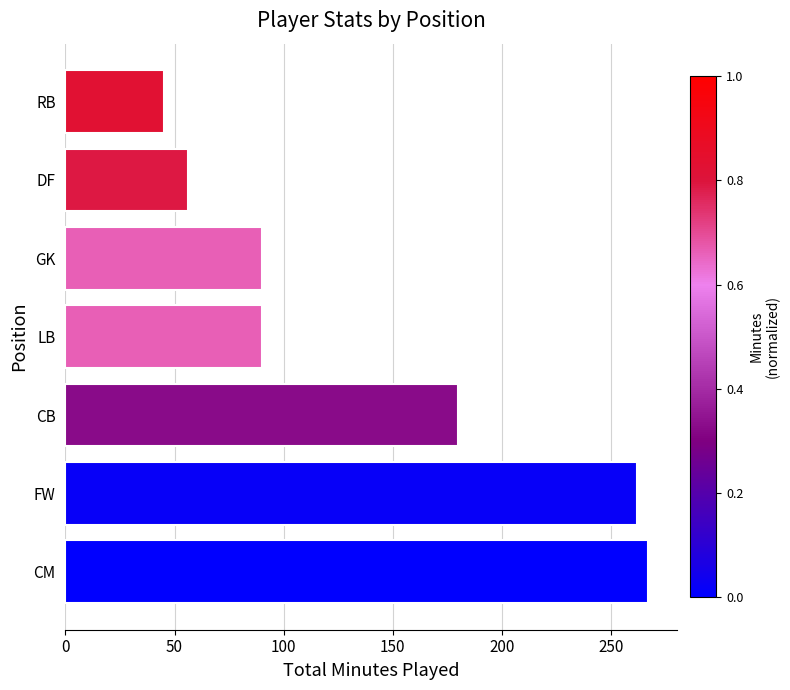

Where is the data nearest to the value 156?

CB